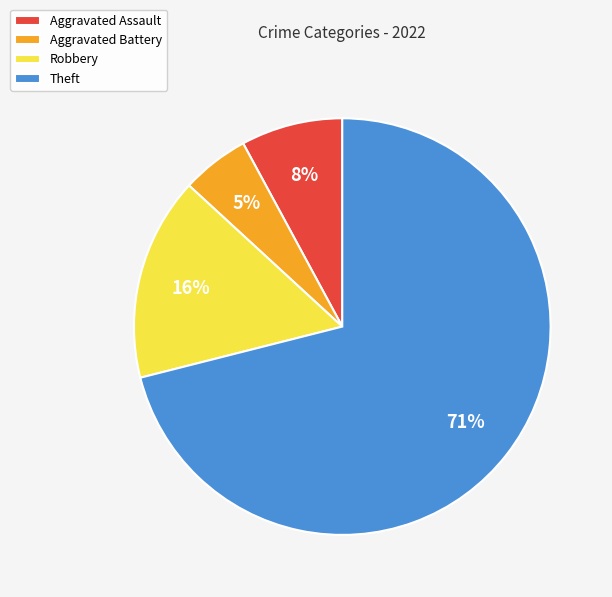

How many slices are in this pie chart?

4